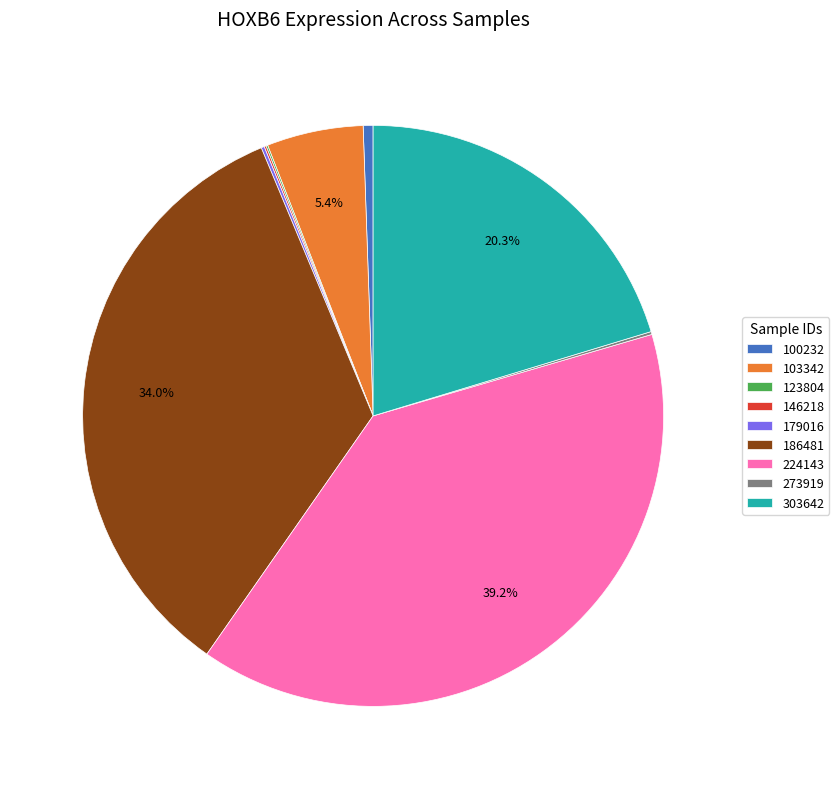

Is there a majority slice in this chart?

No